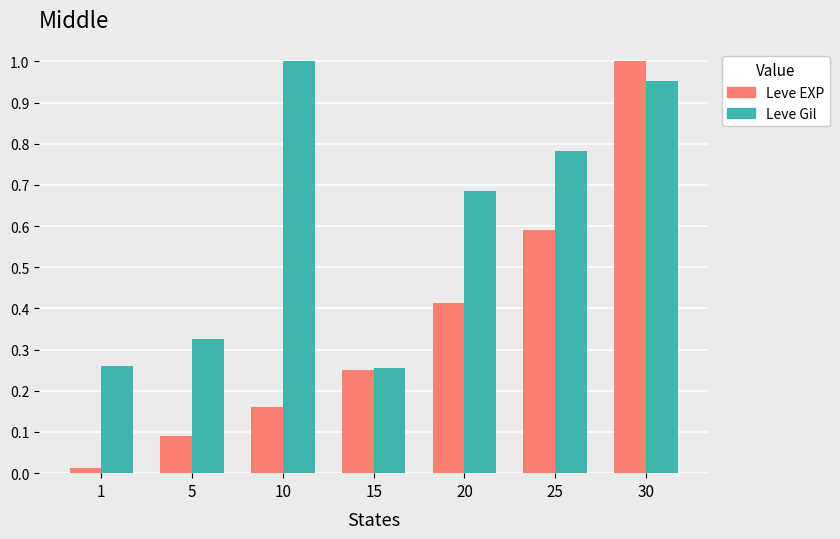

What is the sum of all Leve EXP values?

2.5